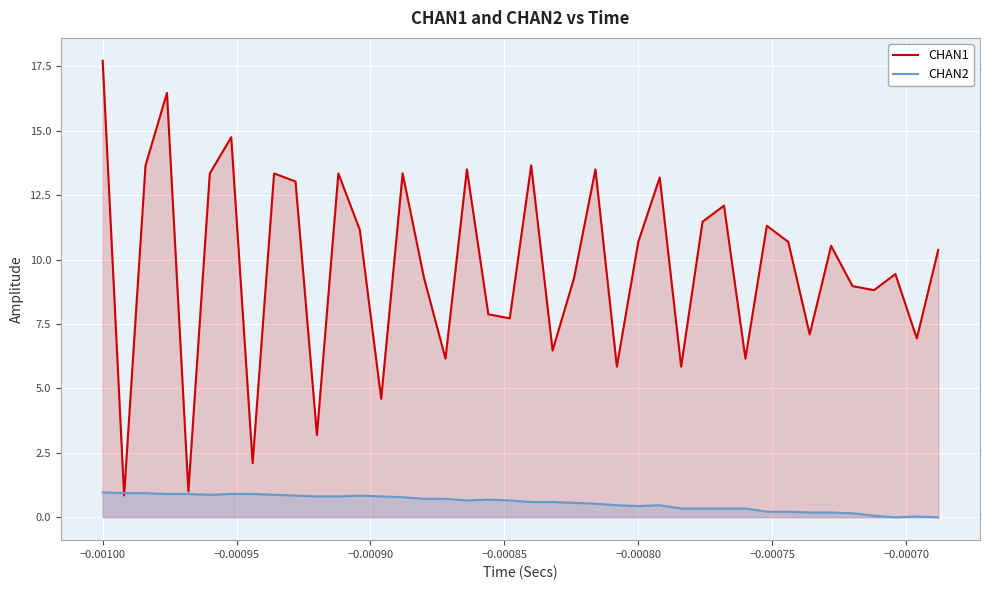

Rank the series by their average value, from highest to lowest.

CHAN1, CHAN2